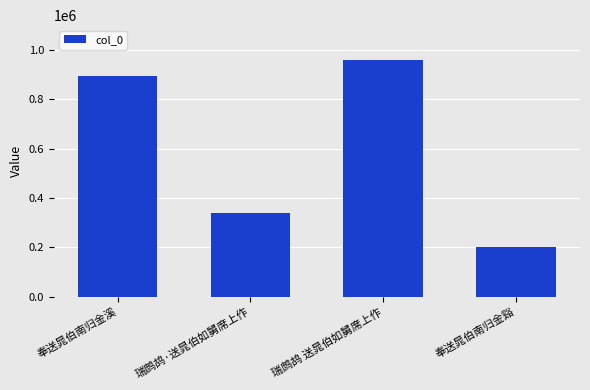

At which category does the chart reach its minimum across all series?

奉送晁伯南归金谿